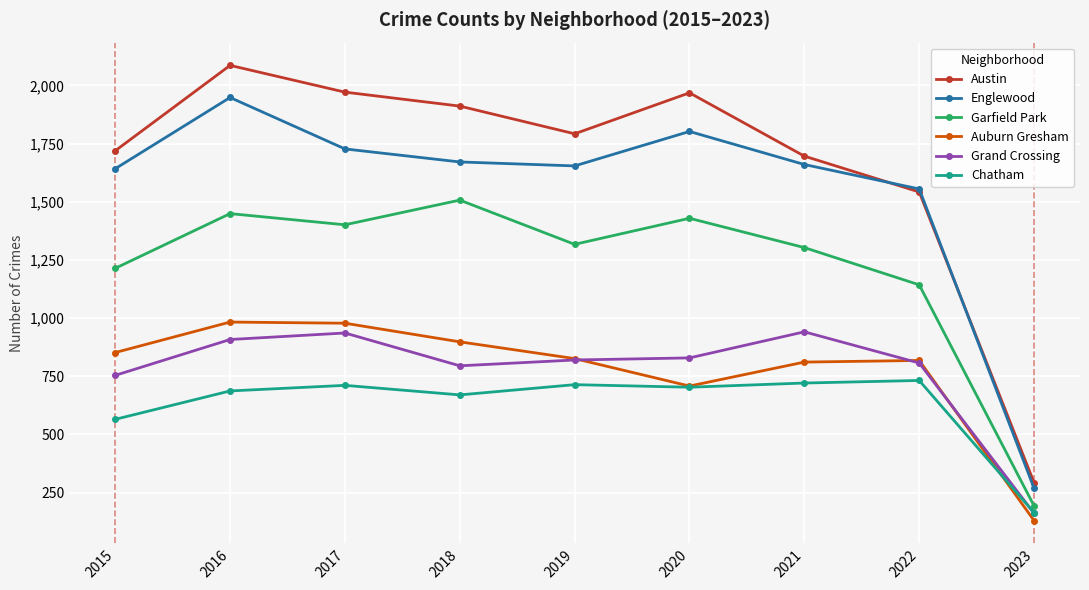

Is the value of Chatham at 2015 greater than the value of Grand Crossing at 2022?

No